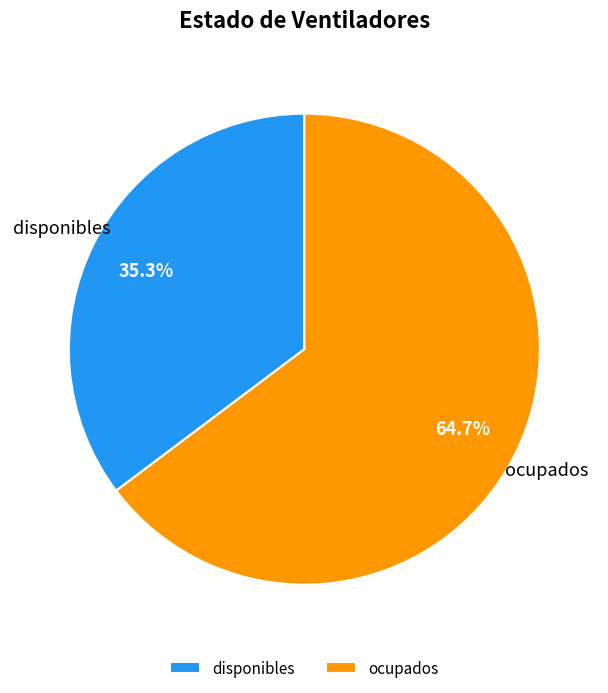

To the nearest percent, what is the average slice percentage?

50%